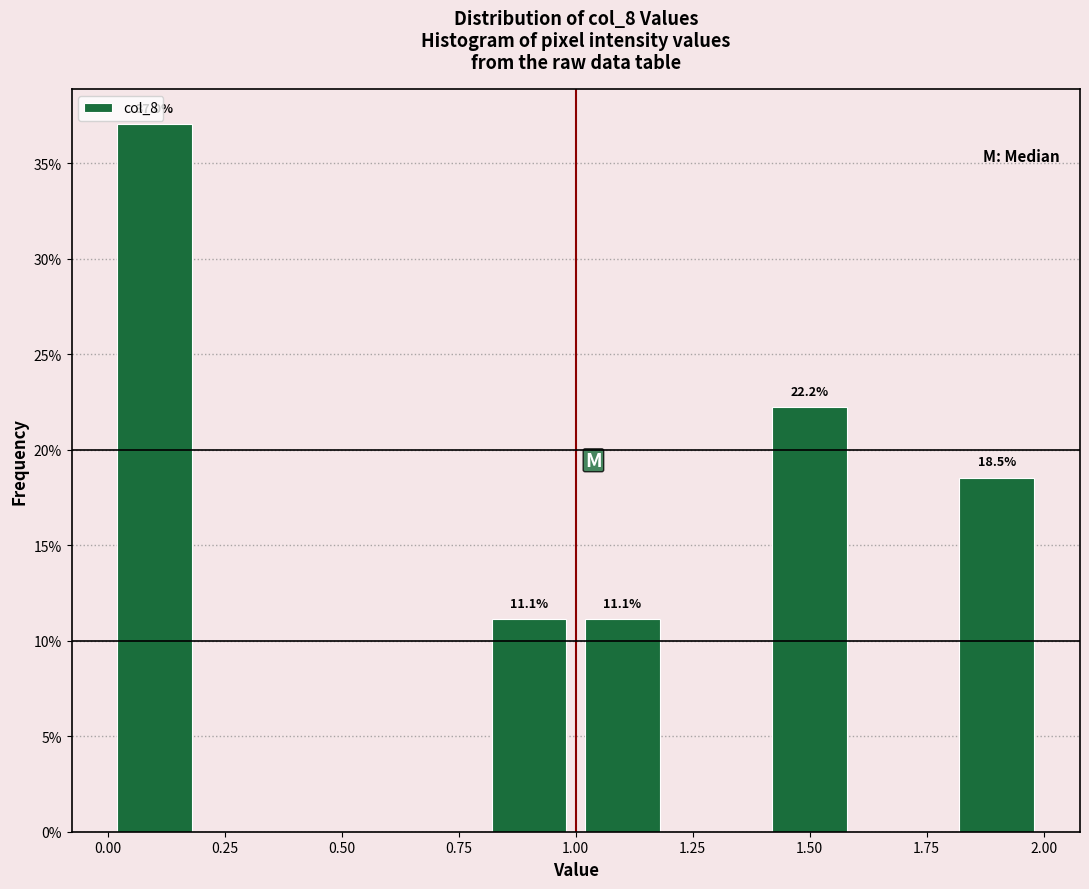

Over which range of the x-axis is the bar tallest?

0.0 to 0.2